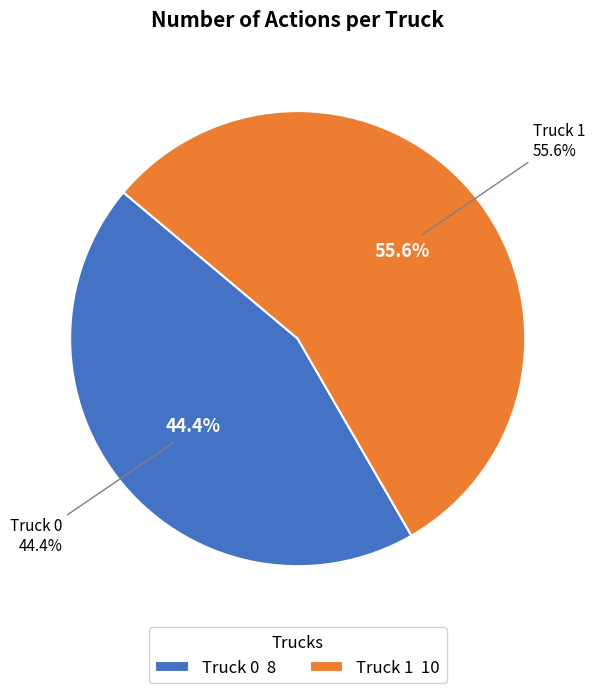

What is the smallest slice in the pie chart?

Truck 0